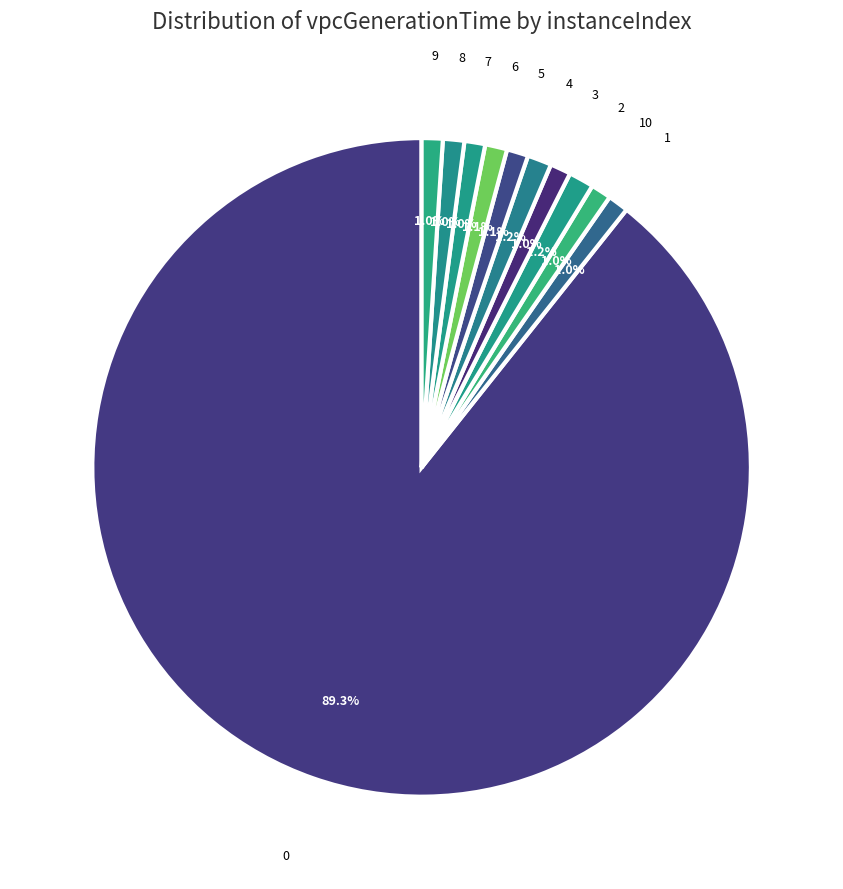

How many slices are in this pie chart?

11